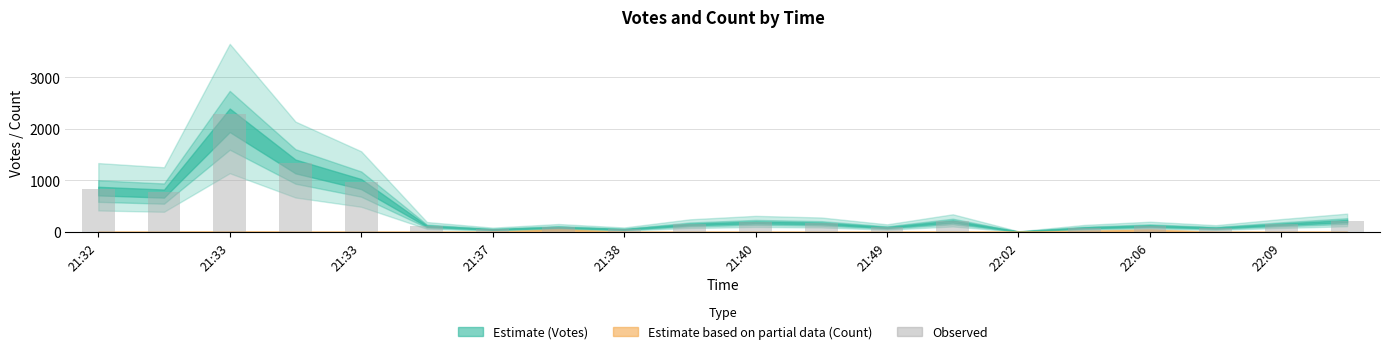

What is the difference between the maximum and minimum values?

2273